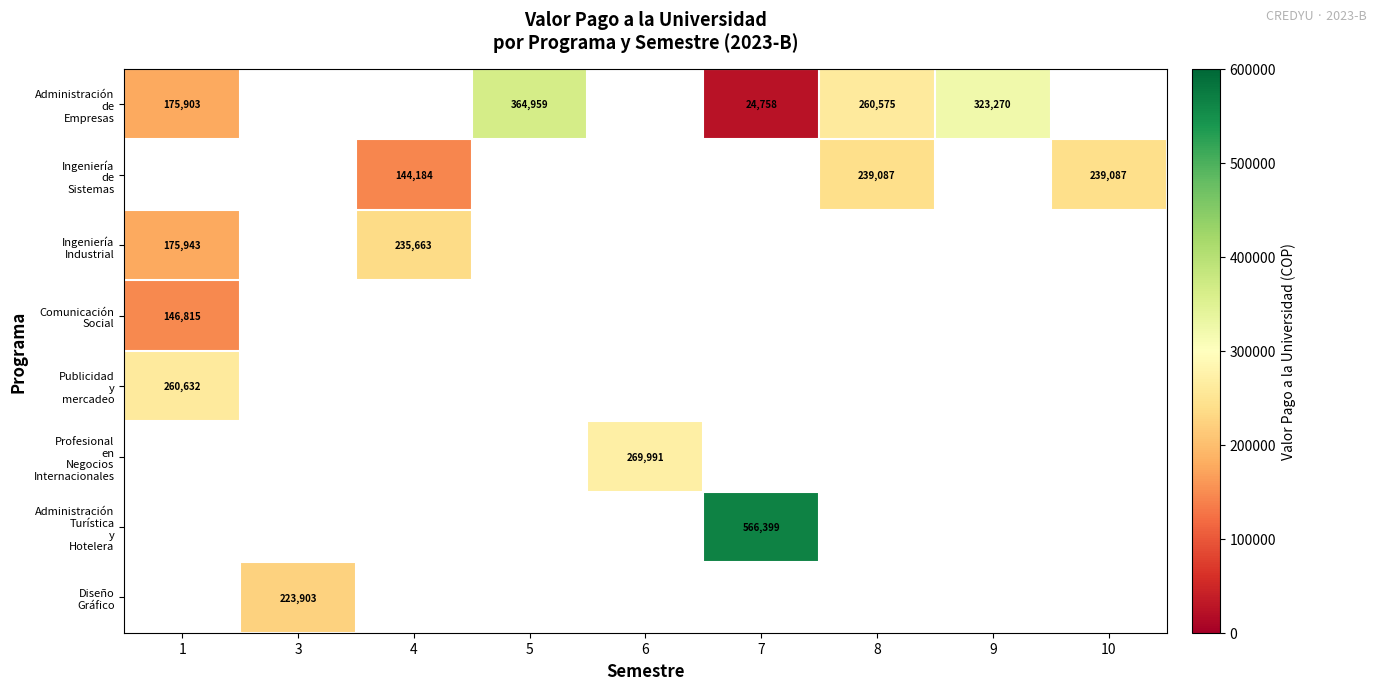

Which category has the lowest value in the Ingeniería Industrial series?

1